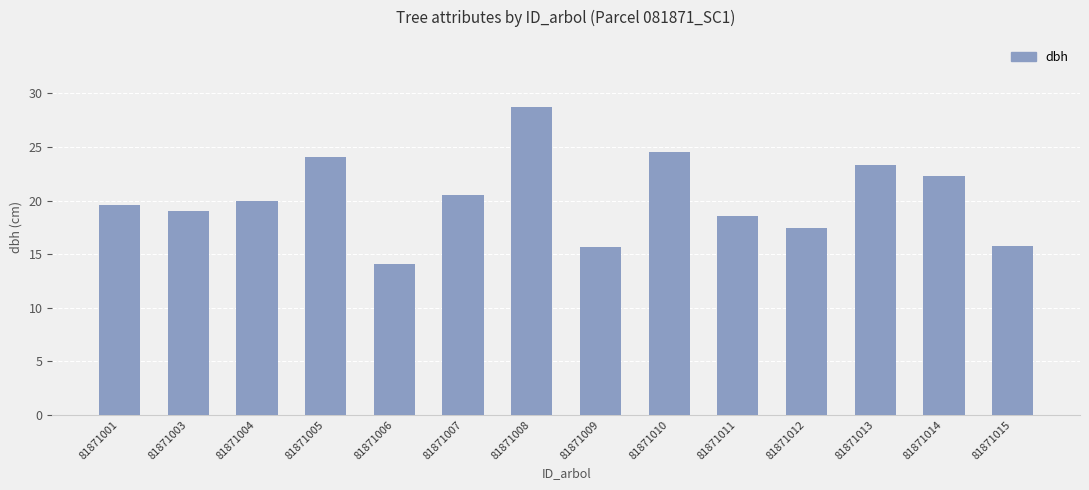

What is the value of the 9th bar from the left?

24.6